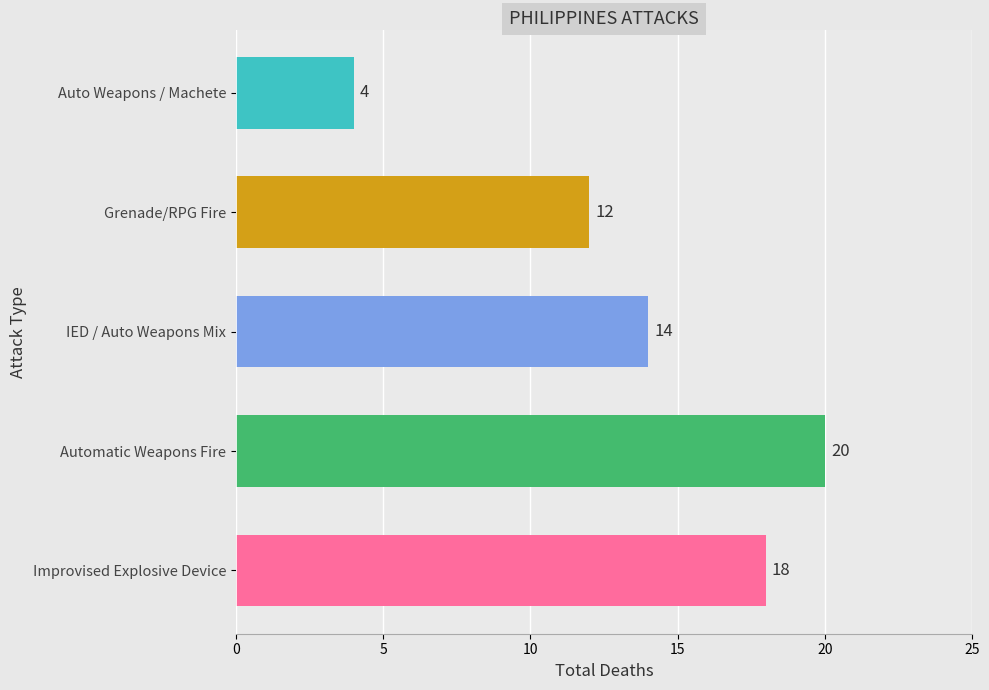

Does the chart contain any negative values?

No